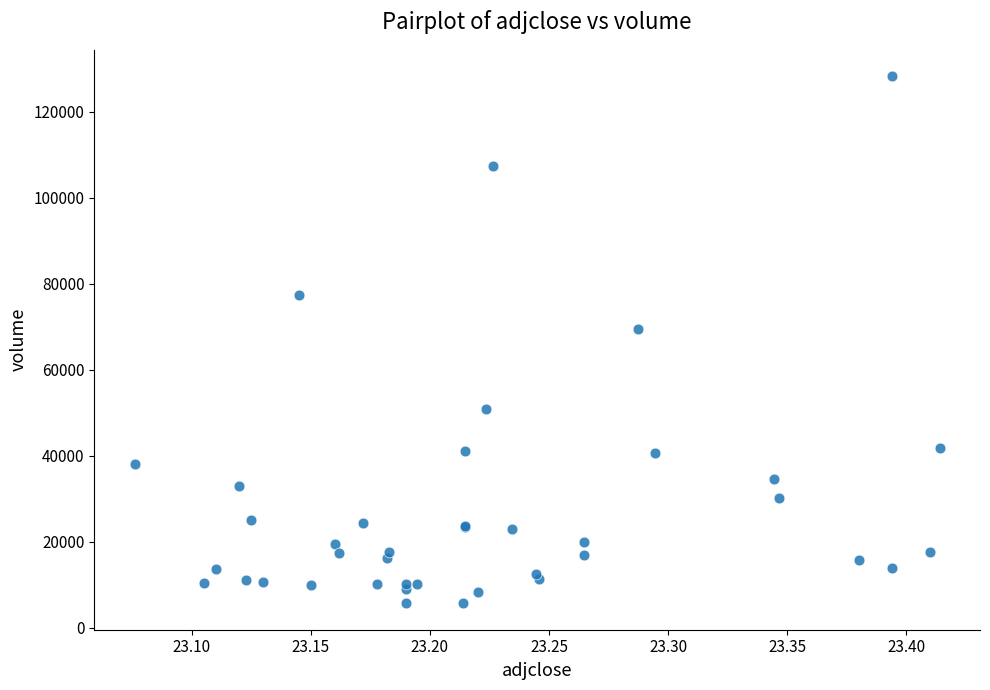

What Y value in the scatter plot is closest to 67000?

69400